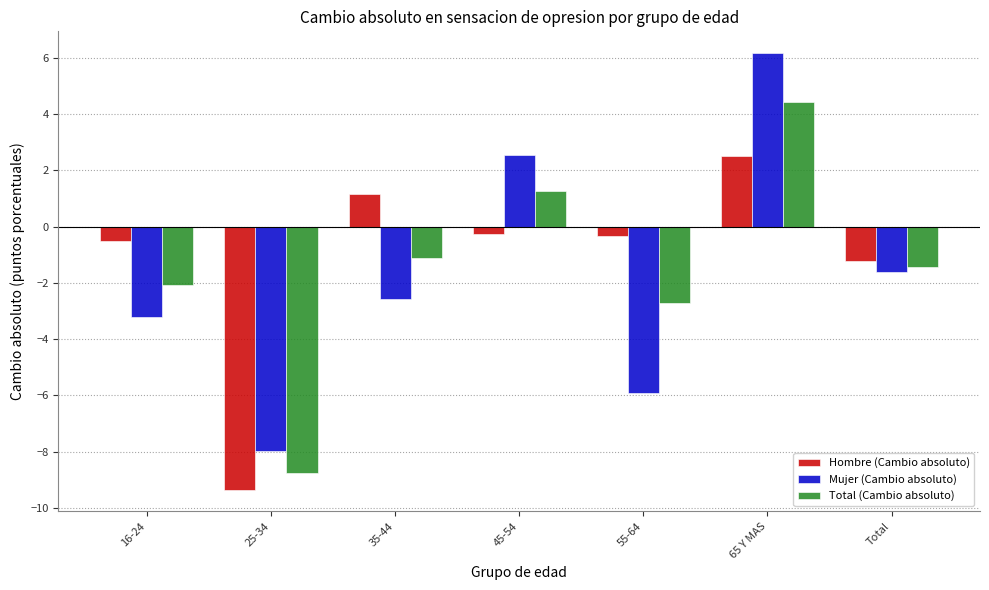

At which category is the sum across all series the highest?

65 Y MAS